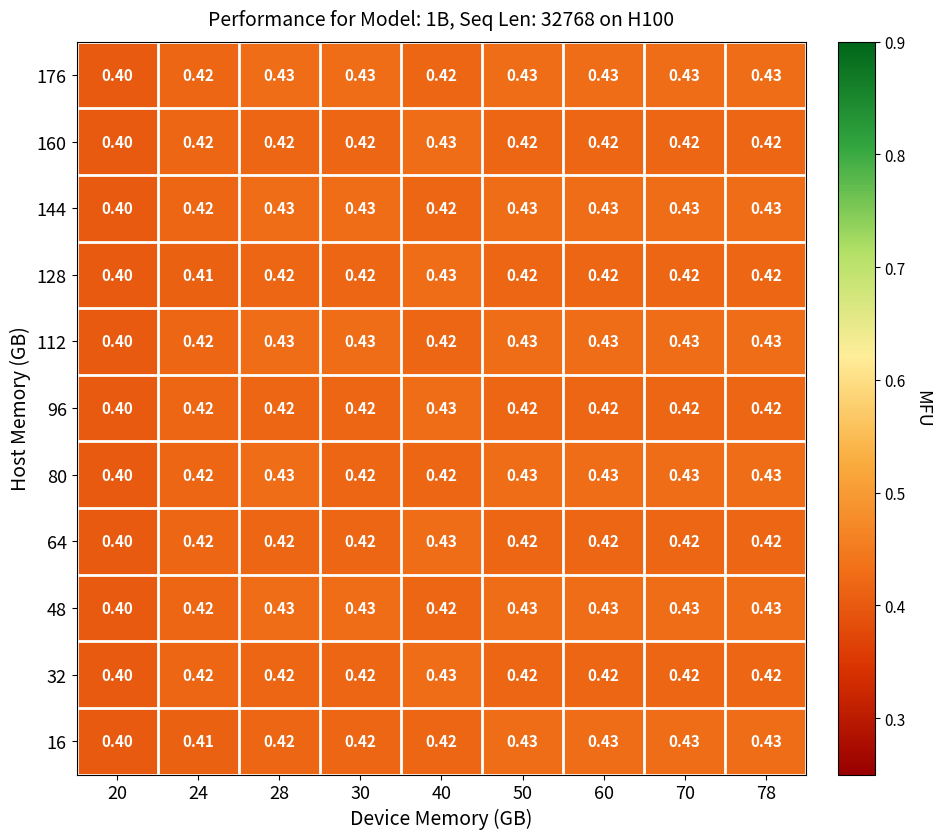

Is the value of 176 at 70 greater than the value of 160 at 24?

Yes